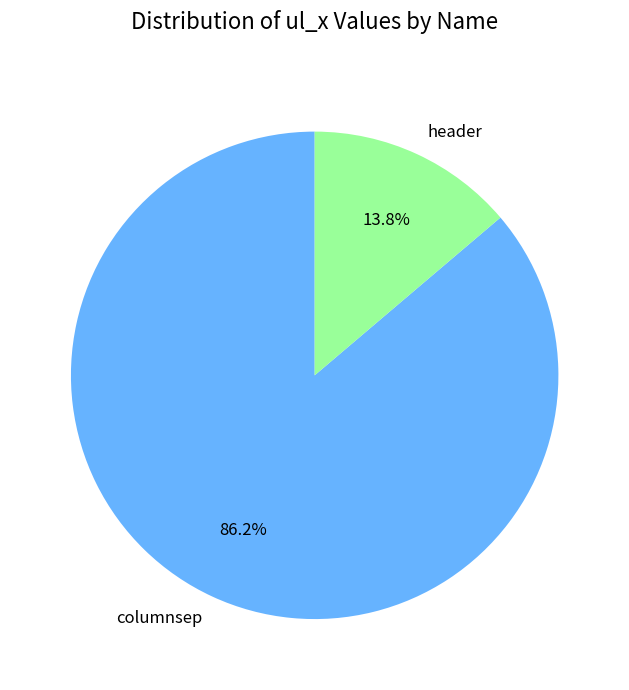

What portion of the pie excludes header?

86.2%